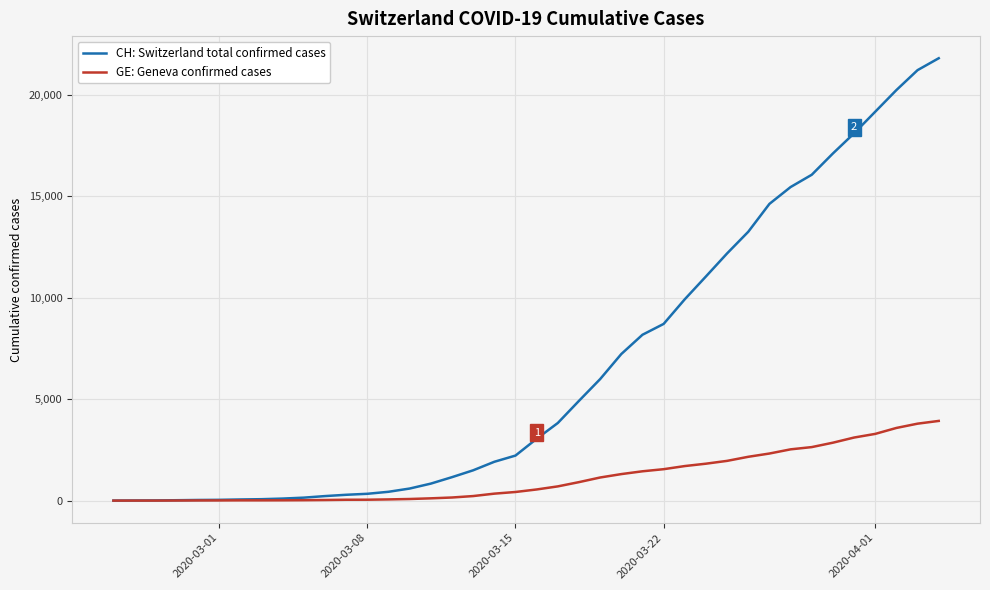

What is the greatest value displayed?

21808